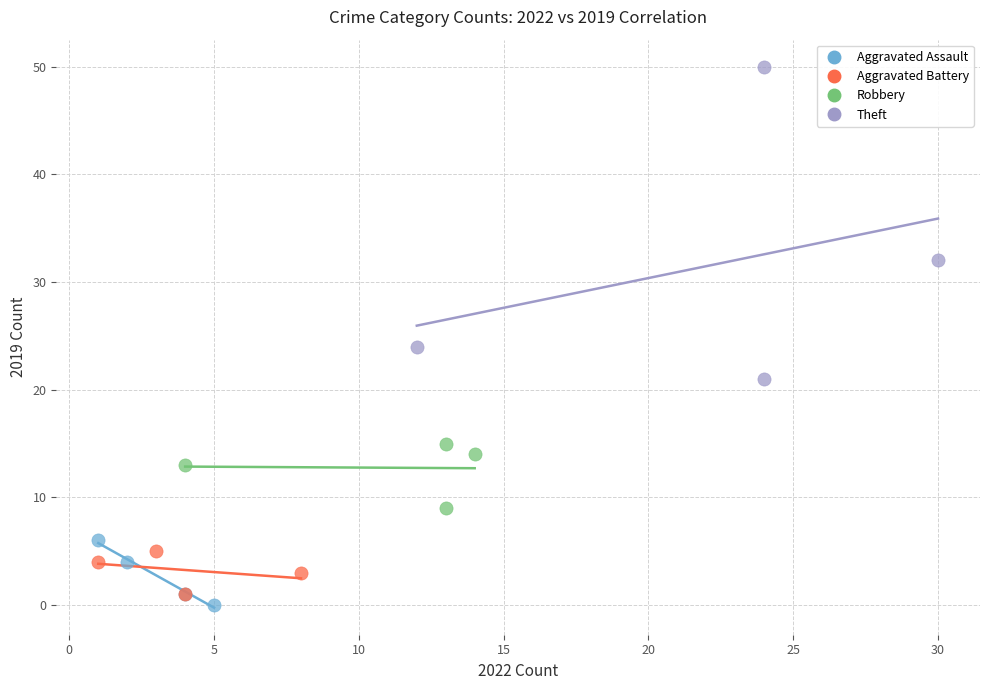

Which series reaches the maximum Y coordinate?

Theft